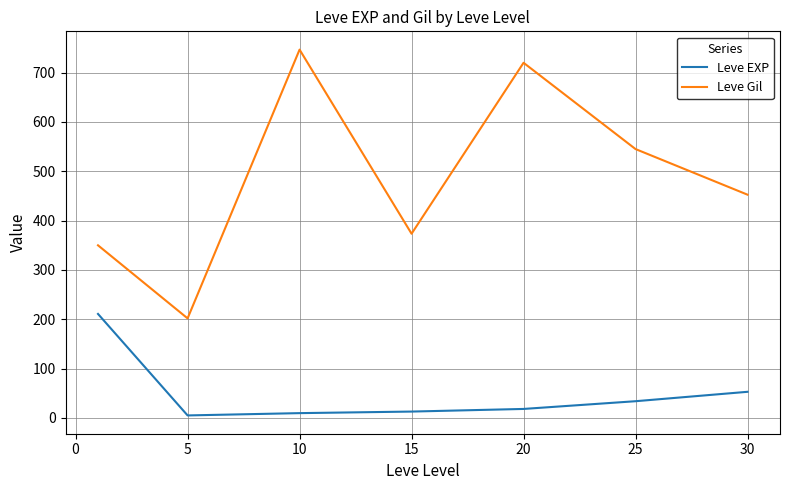

What is the difference between the second highest and second lowest values in the Leve Gil series?

370.2